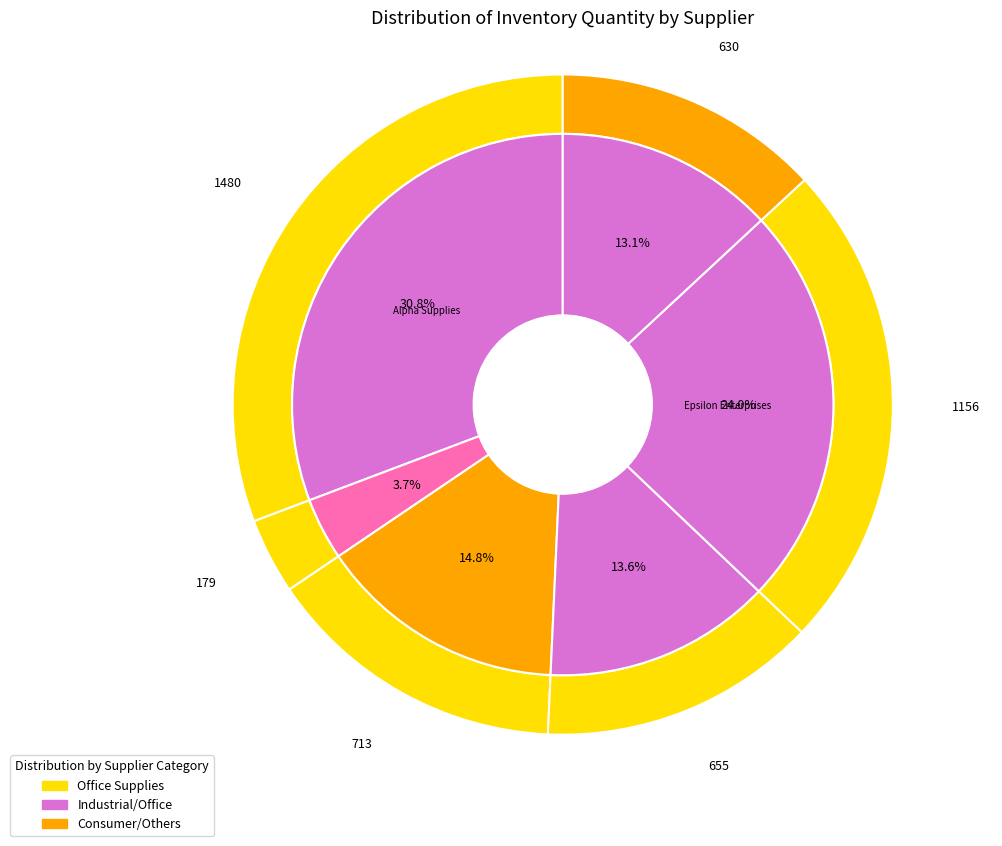

Does any single category account for the majority?

No